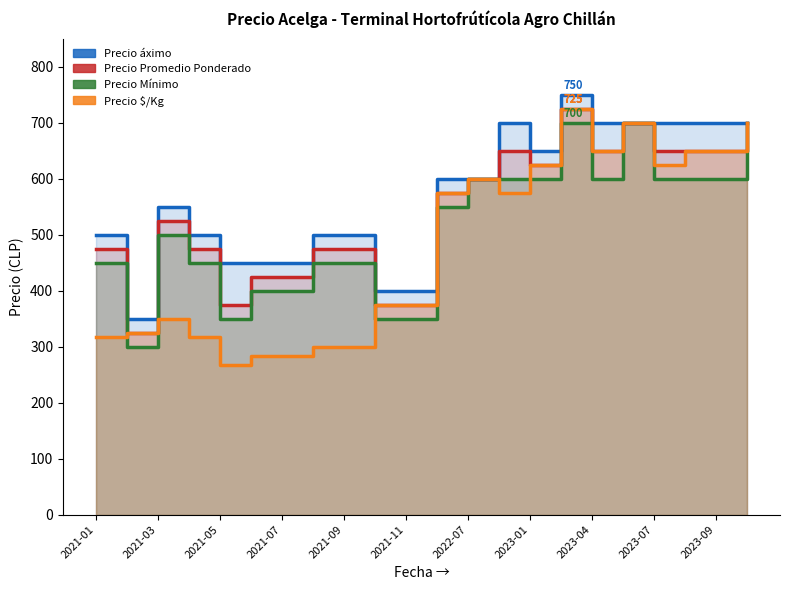

Rank the series by their maximum value, from lowest to highest.

Precio Mínimo, Precio Promedio Ponderado, Precio $/Kg, Precio áximo